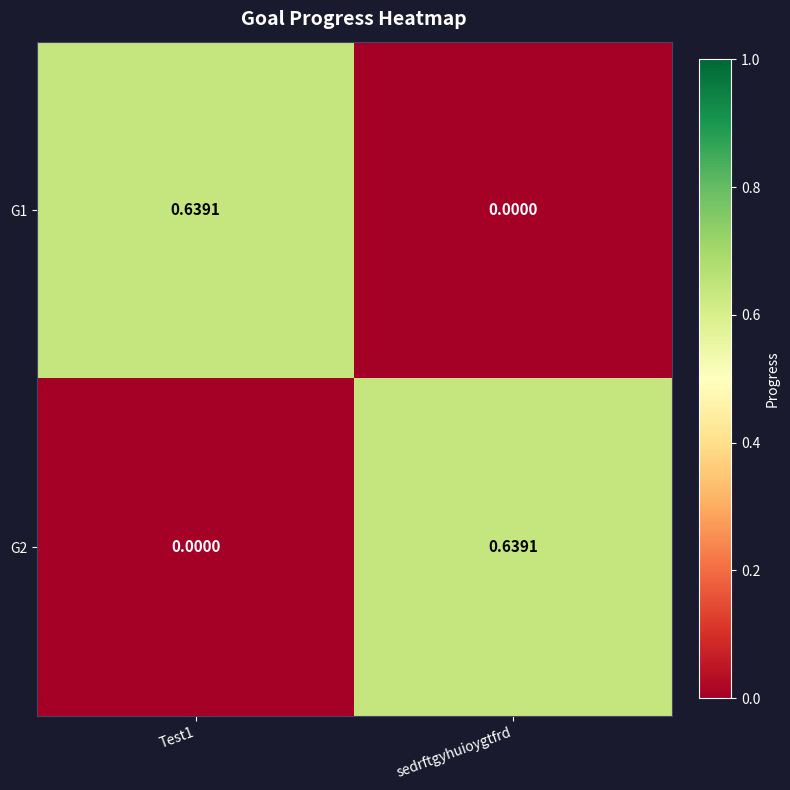

Is the value of G2 at sedrftgyhuioygtfrd greater than the value of G1 at sedrftgyhuioygtfrd?

Yes